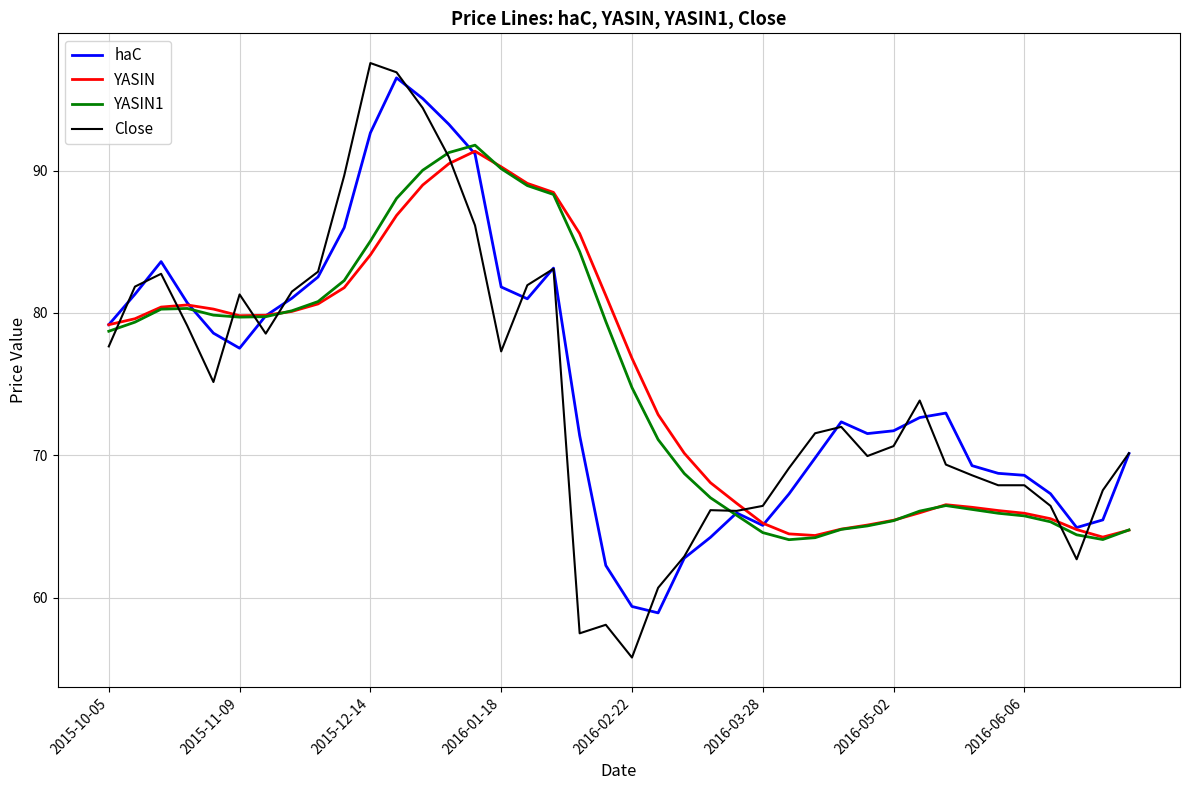

How many lines are shown in the chart?

4